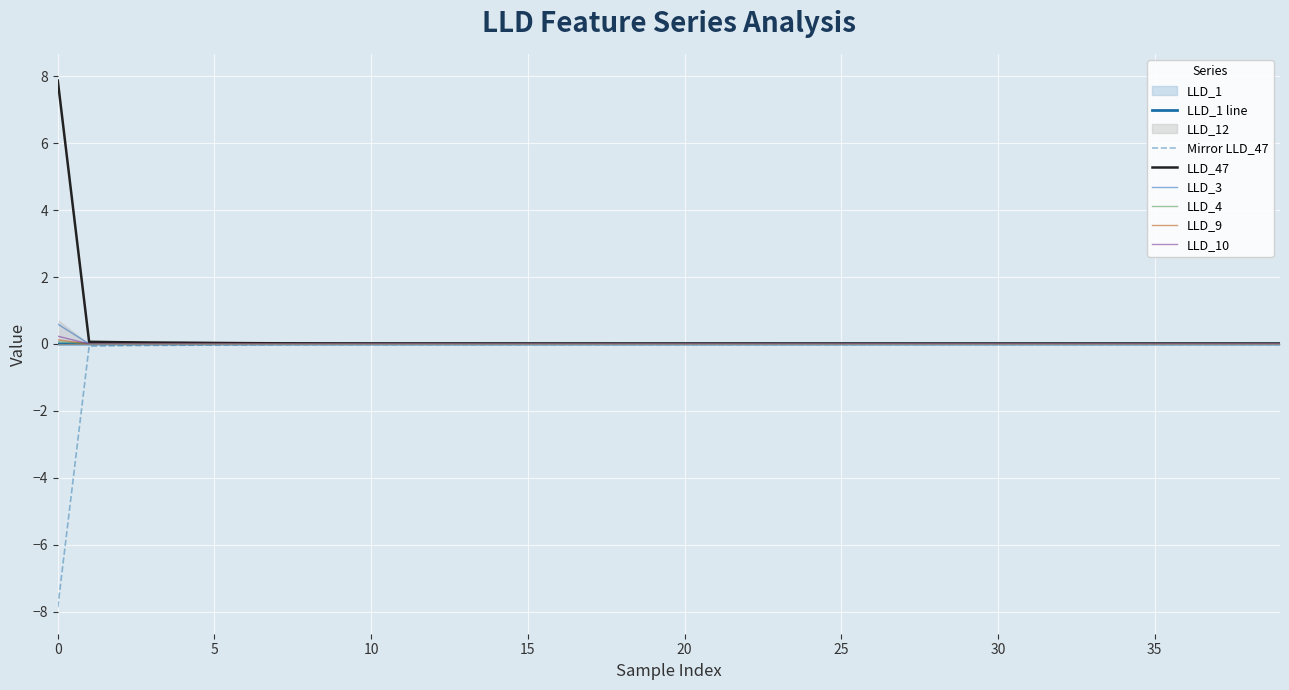

Is it true that LLD_9 equals 0.1 at 0?

False